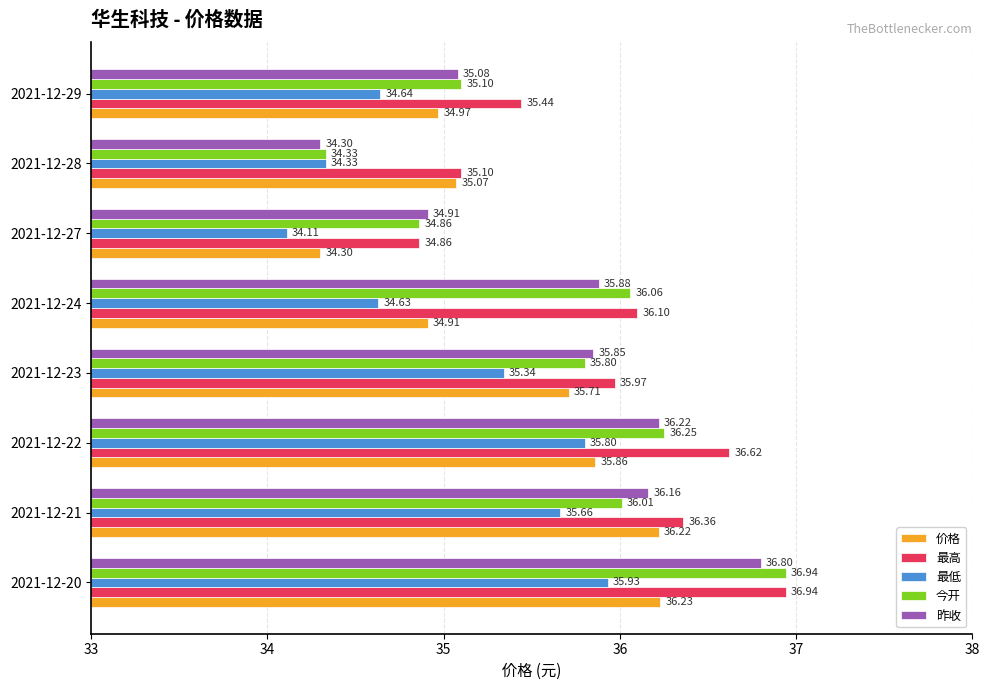

What is the lowest value of the 昨收 series?

34.3